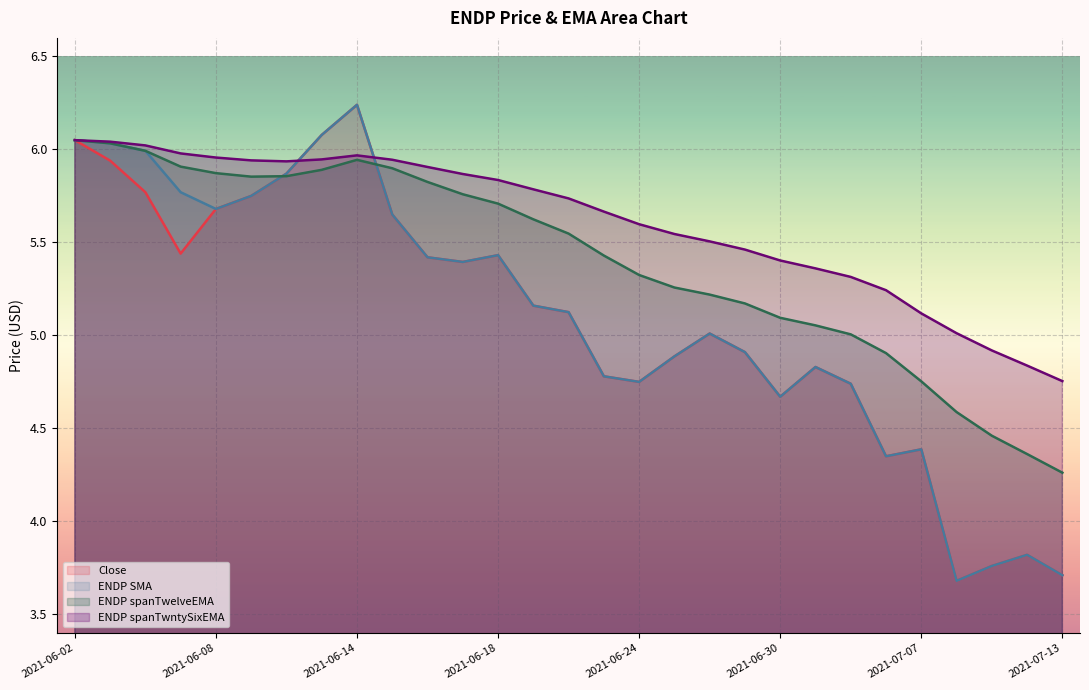

Reading left to right, what are all the values shown in this chart?

Close: 2021-06-02=6.0	2021-06-03=5.9	2021-06-04=5.8	2021-06-07=5.4	2021-06-08=5.7	2021-06-09=5.8	2021-06-10=5.9	2021-06-11=6.1	2021-06-14=6.2	2021-06-15=5.7	2021-06-16=5.4	2021-06-17=5.4	2021-06-18=5.4	2021-06-21=5.2	2021-06-22=5.1	2021-06-23=4.8	2021-06-24=4.8	2021-06-25=4.9	2021-06-28=5.0	2021-06-29=4.9	2021-06-30=4.7	2021-07-01=4.8	2021-07-02=4.7	2021-07-06=4.3	2021-07-07=4.4	2021-07-08=3.7	2021-07-09=3.8	2021-07-12=3.8	2021-07-13=3.7
ENDP SMA: 2021-06-02=6.0	2021-06-03=6.0	2021-06-04=6.0	2021-06-07=5.8	2021-06-08=5.7	2021-06-09=5.8	2021-06-10=5.9	2021-06-11=6.1	2021-06-14=6.2	2021-06-15=5.7	2021-06-16=5.4	2021-06-17=5.4	2021-06-18=5.4	2021-06-21=5.2	2021-06-22=5.1	2021-06-23=4.8	2021-06-24=4.8	2021-06-25=4.9	2021-06-28=5.0	2021-06-29=4.9	2021-06-30=4.7	2021-07-01=4.8	2021-07-02=4.7	2021-07-06=4.3	2021-07-07=4.4	2021-07-08=3.7	2021-07-09=3.8	2021-07-12=3.8	2021-07-13=3.7
ENDP spanTwelveEMA: 2021-06-02=6.0	2021-06-03=6.0	2021-06-04=6.0	2021-06-07=5.9	2021-06-08=5.9	2021-06-09=5.9	2021-06-10=5.9	2021-06-11=5.9	2021-06-14=5.9	2021-06-15=5.9	2021-06-16=5.8	2021-06-17=5.8	2021-06-18=5.7	2021-06-21=5.6	2021-06-22=5.5	2021-06-23=5.4	2021-06-24=5.3	2021-06-25=5.3	2021-06-28=5.2	2021-06-29=5.2	2021-06-30=5.1	2021-07-01=5.1	2021-07-02=5.0	2021-07-06=4.9	2021-07-07=4.8	2021-07-08=4.6	2021-07-09=4.5	2021-07-12=4.4	2021-07-13=4.3
ENDP spanTwntySixEMA: 2021-06-02=6.0	2021-06-03=6.0	2021-06-04=6.0	2021-06-07=6.0	2021-06-08=6.0	2021-06-09=5.9	2021-06-10=5.9	2021-06-11=5.9	2021-06-14=6.0	2021-06-15=5.9	2021-06-16=5.9	2021-06-17=5.9	2021-06-18=5.8	2021-06-21=5.8	2021-06-22=5.7	2021-06-23=5.7	2021-06-24=5.6	2021-06-25=5.5	2021-06-28=5.5	2021-06-29=5.5	2021-06-30=5.4	2021-07-01=5.4	2021-07-02=5.3	2021-07-06=5.2	2021-07-07=5.1	2021-07-08=5.0	2021-07-09=4.9	2021-07-12=4.8	2021-07-13=4.8